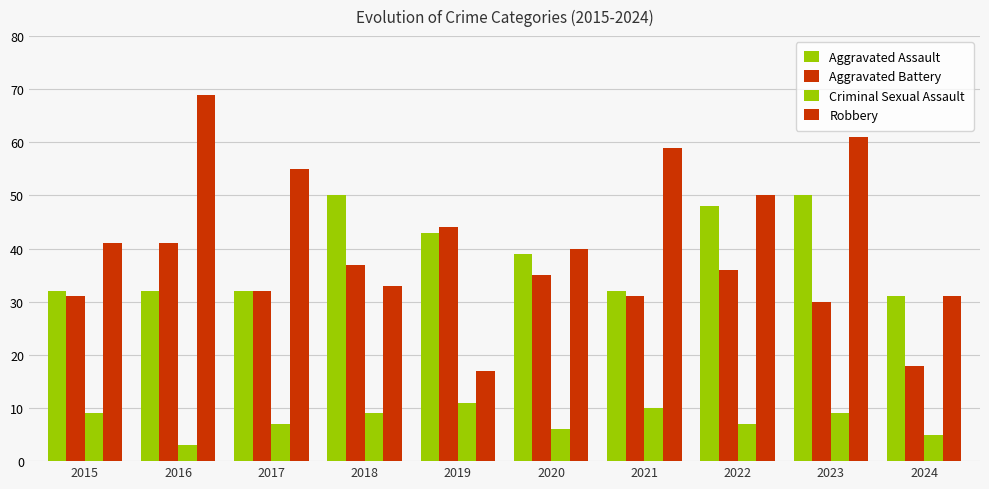

Which category has the lowest value in the Aggravated Assault series?

2024